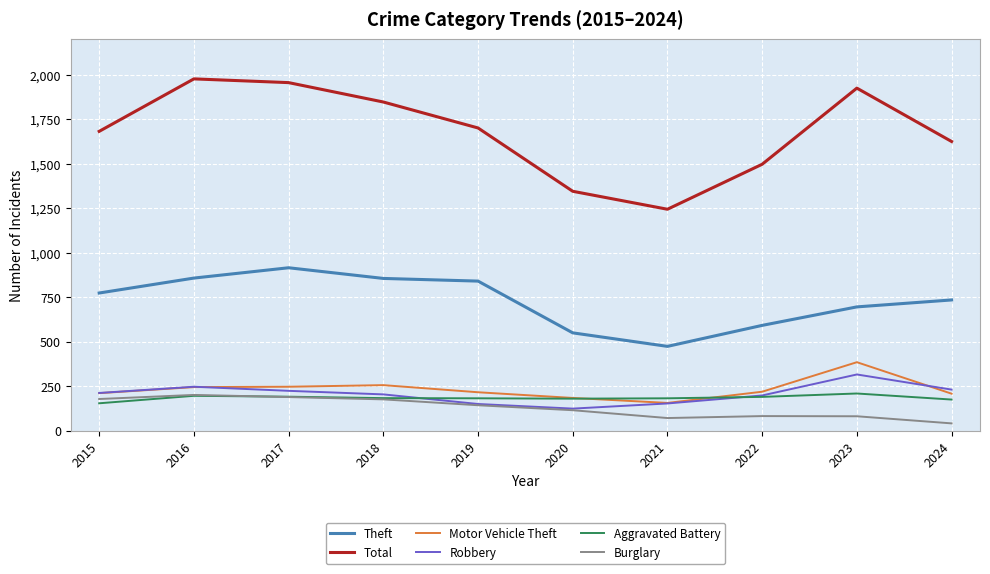

True or false: Total and Motor Vehicle Theft intersect in this chart.

False